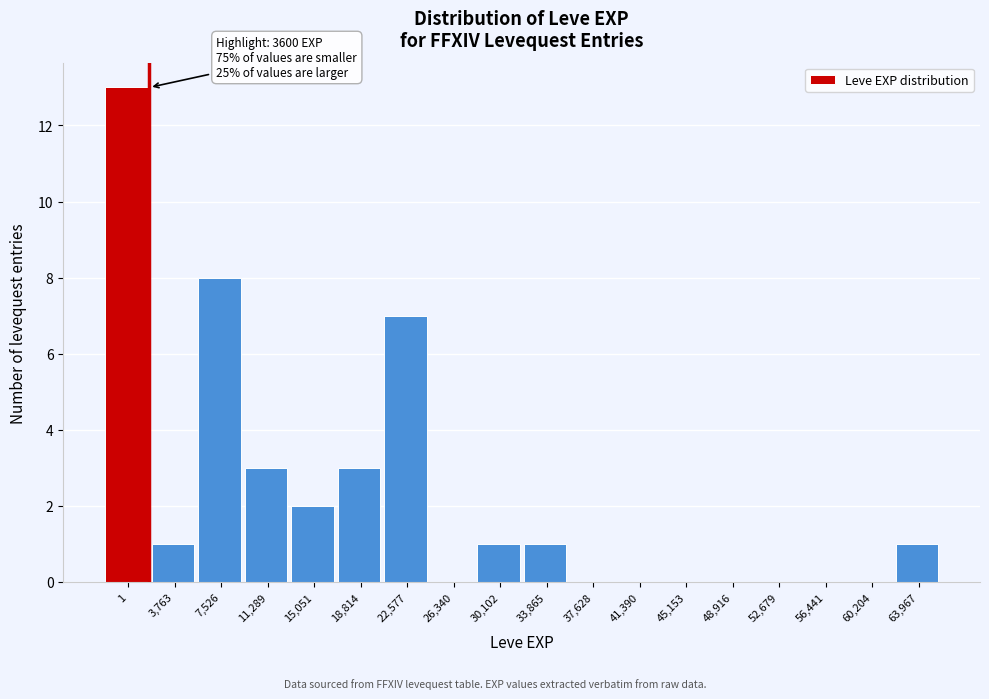

Reading left to right, what are all the values shown in this chart?

1=13	3,763=1	7,526=8	11,289=3	15,051=2	18,814=3	22,577=7	26,340=0	30,102=1	33,865=1	37,628=0	41,390=0	45,153=0	48,916=0	52,679=0	56,441=0	60,204=0	63,967=1